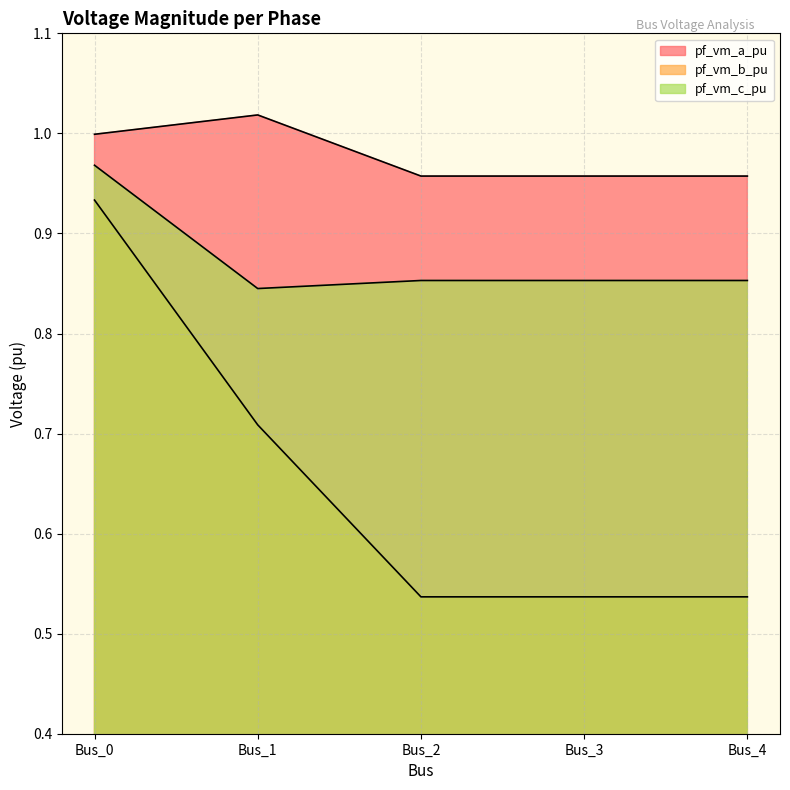

Which series has the largest total across all categories?

pf_vm_a_pu